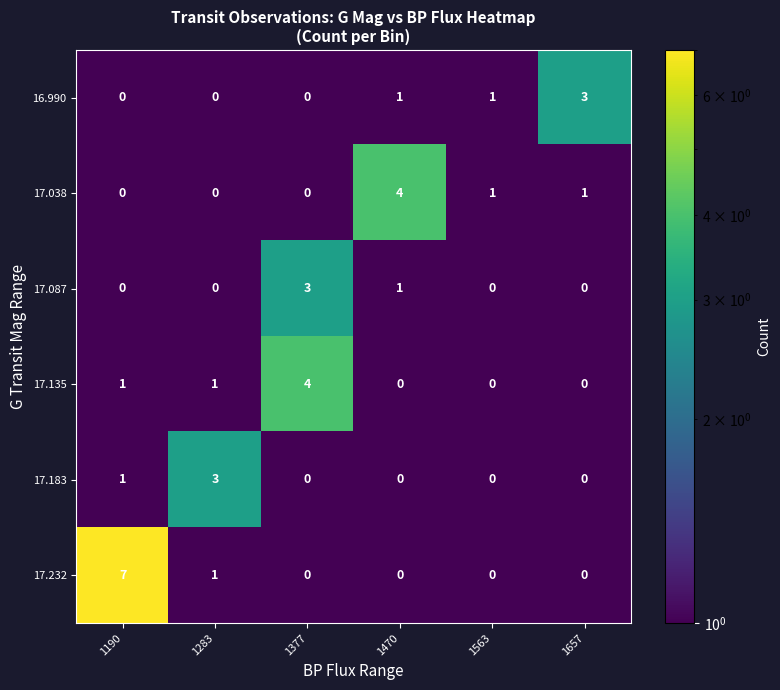

At which label does 17.038 first exceed 1?

1470